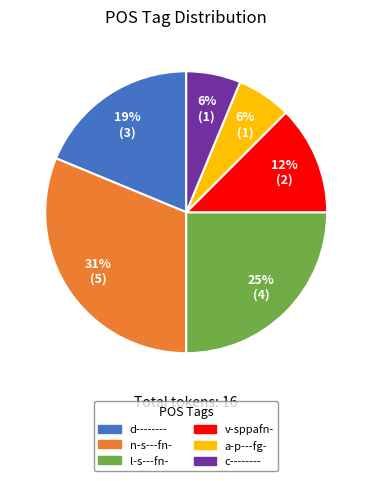

Does d-------- account for over 50% of the chart?

No